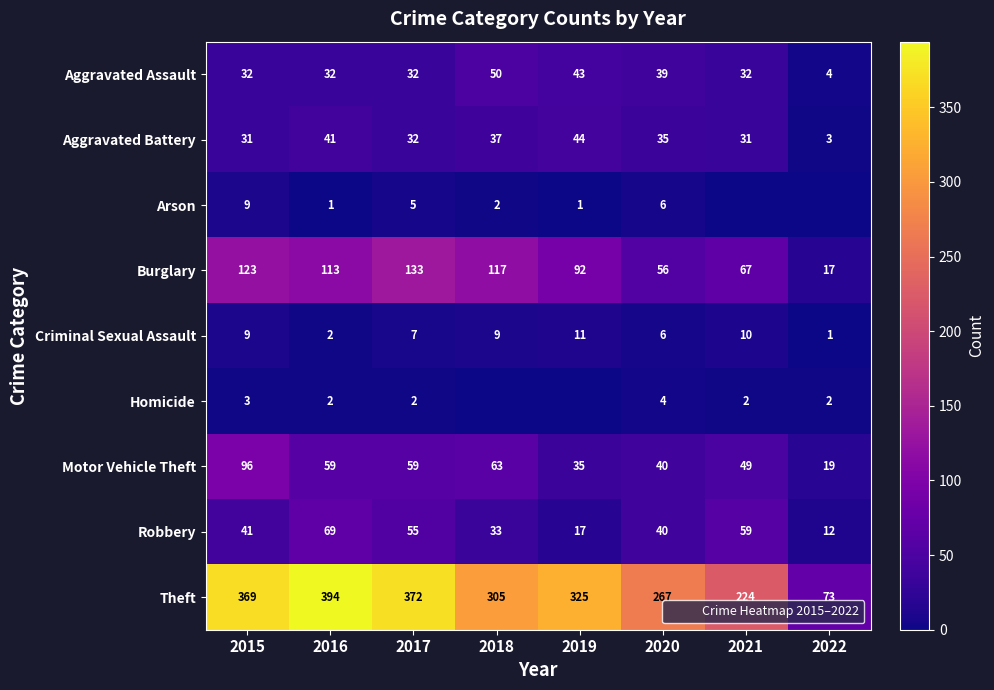

Read the Aggravated Assault value at 2021.

32